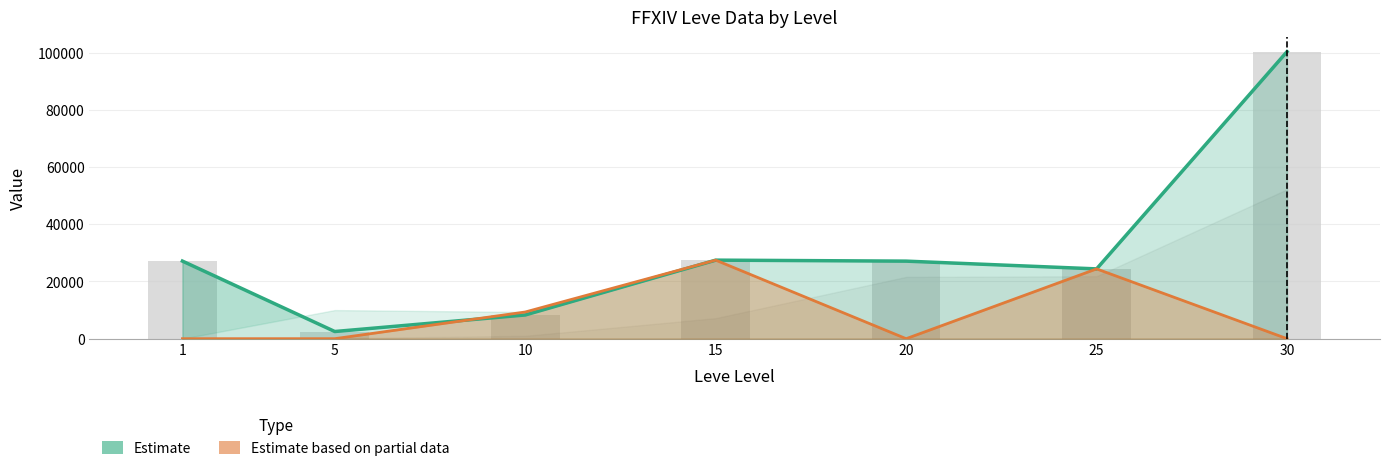

How many data points in Leve EXP are less than 7170?

3